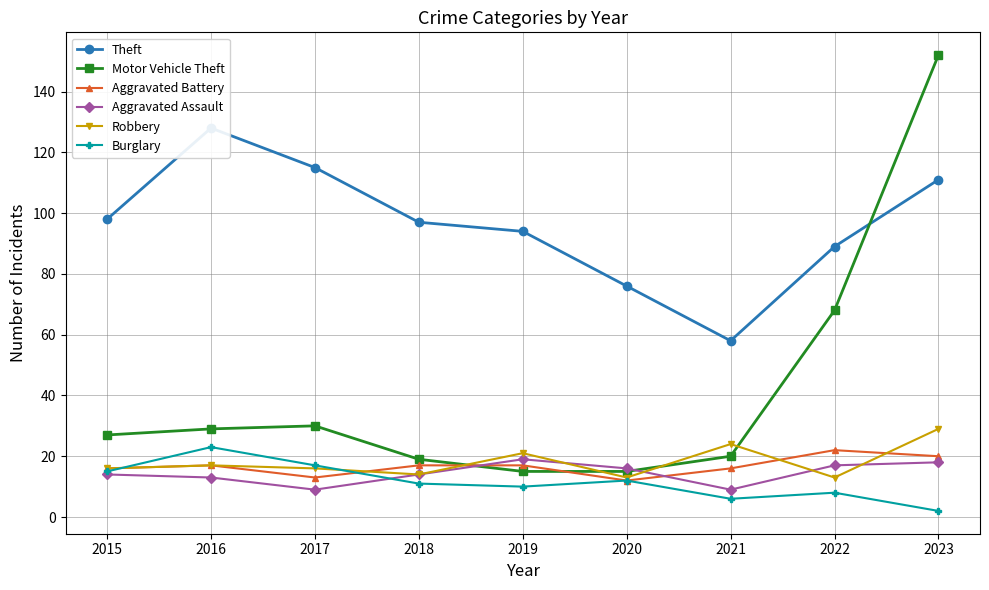

Which series has the largest total across all categories?

Theft